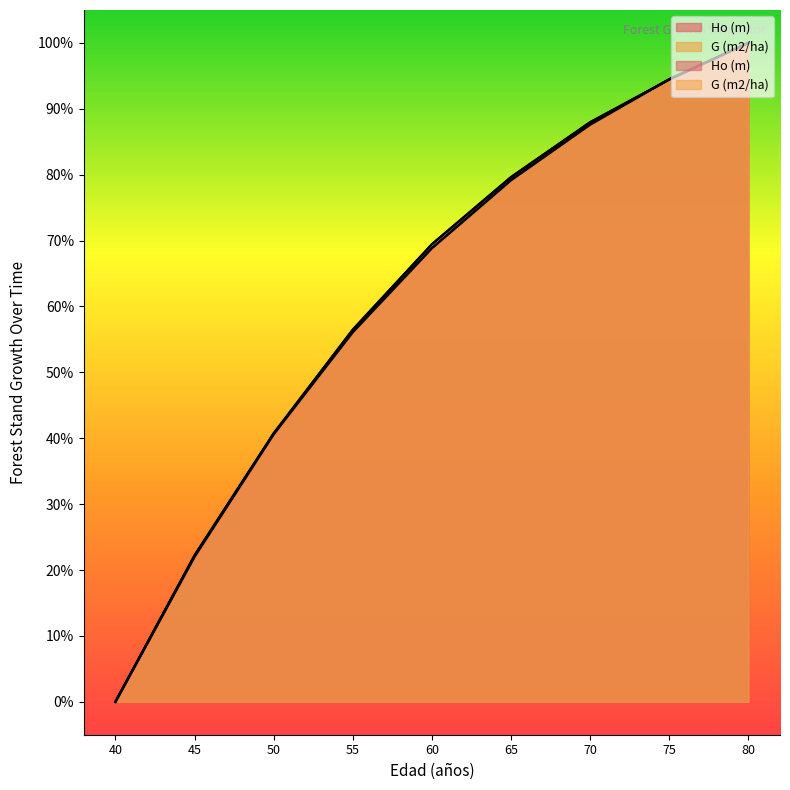

Count the number of categories in the chart.

9